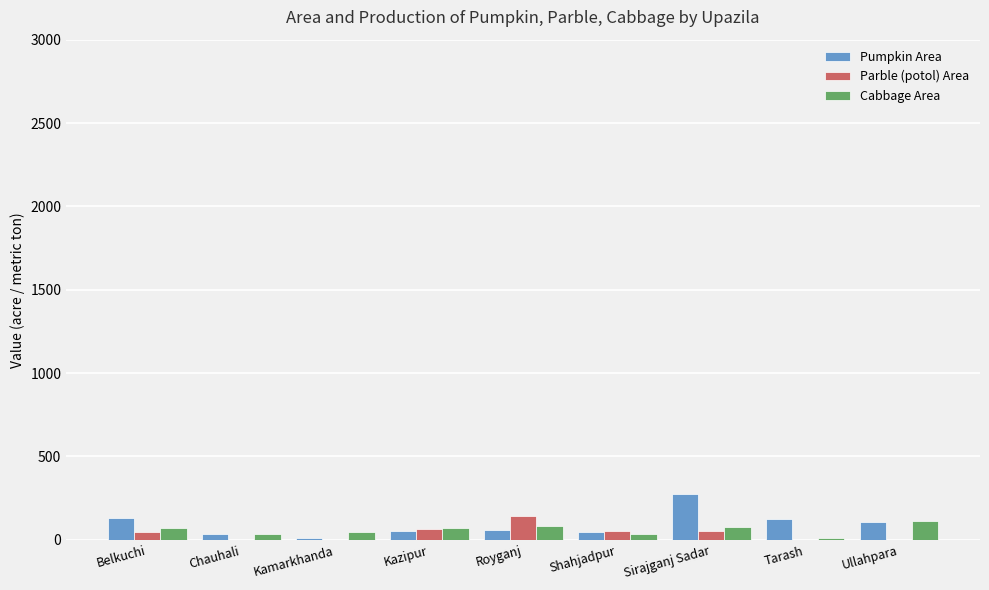

True or false: Pumpkin Area has a value of 127.0 at Tarash.

True